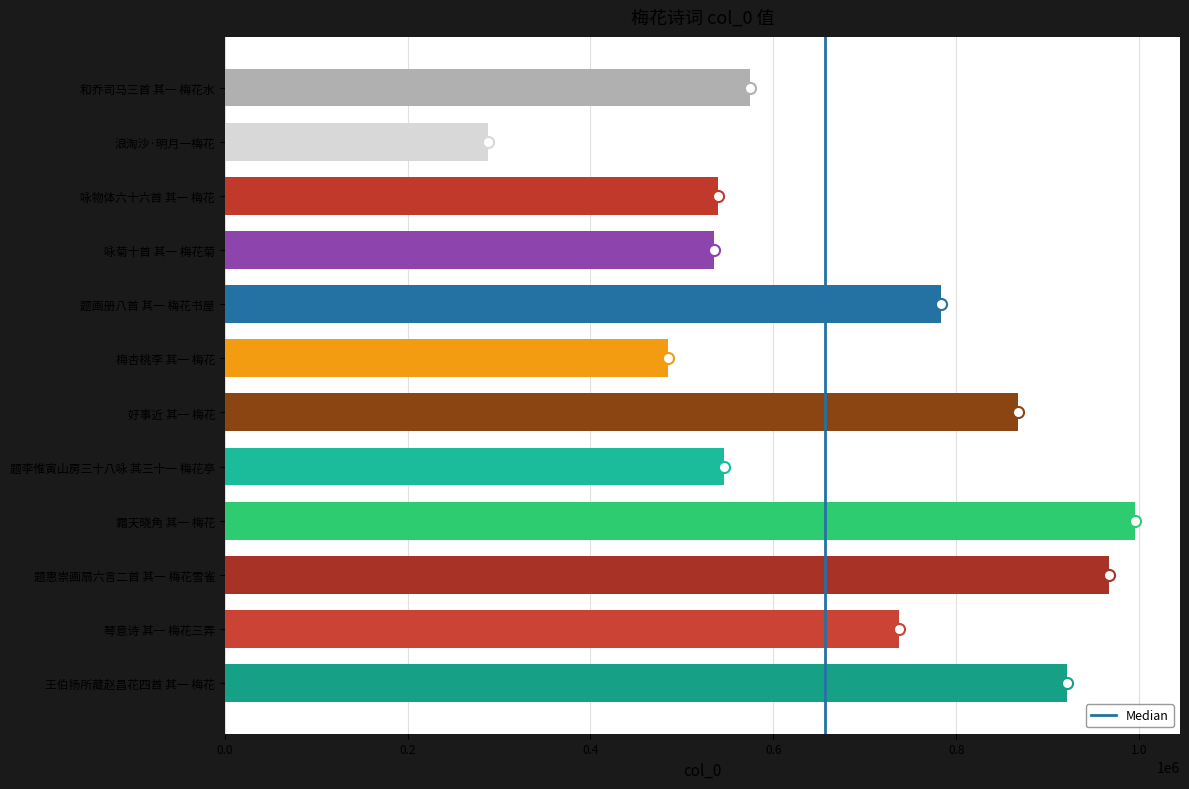

True or false: the data shows 484409 at 梅杏桃李 其一 梅花.

True